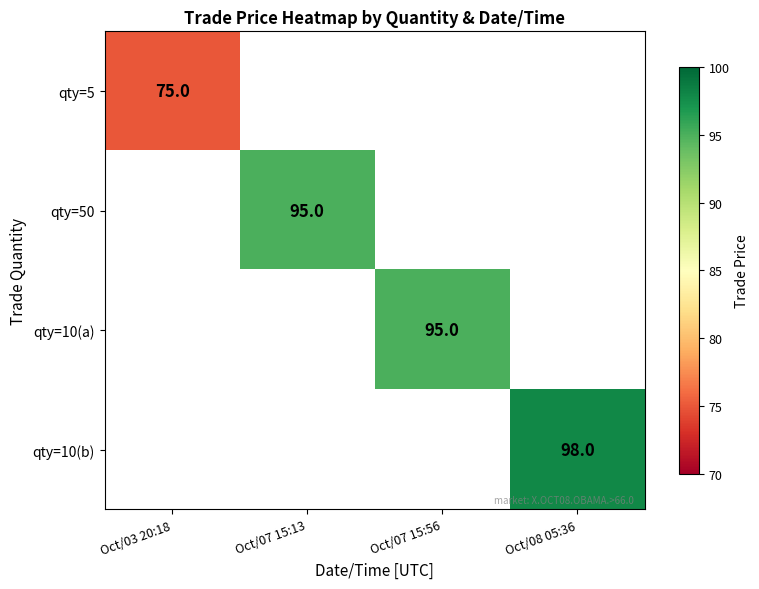

The qty=10(b) series shows 98 at Oct/08 05:36. True or false?

True